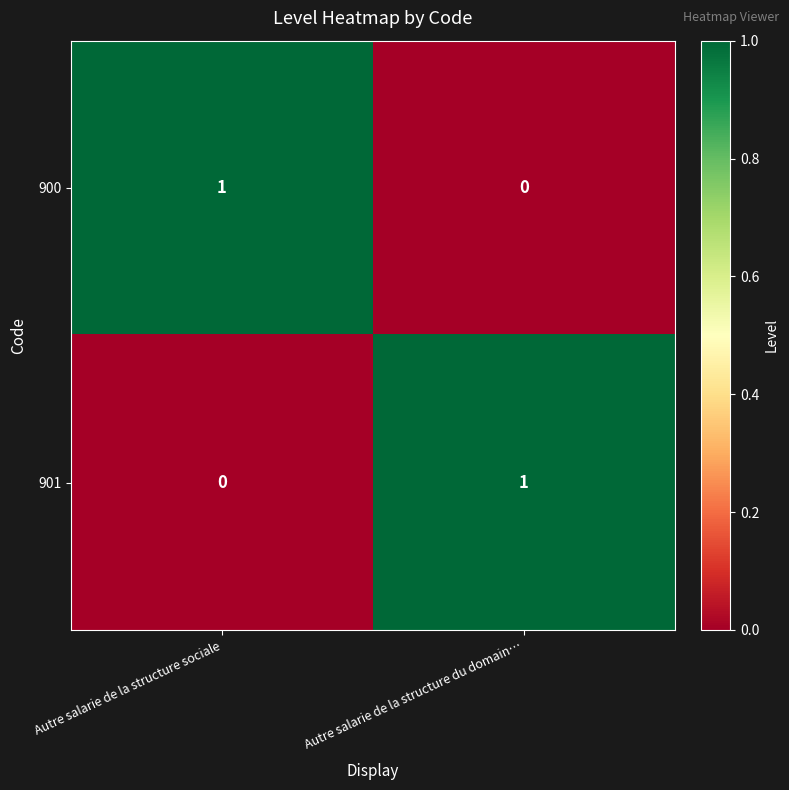

Where is 901 nearest to the value 0?

Autre salarie de la structure sociale